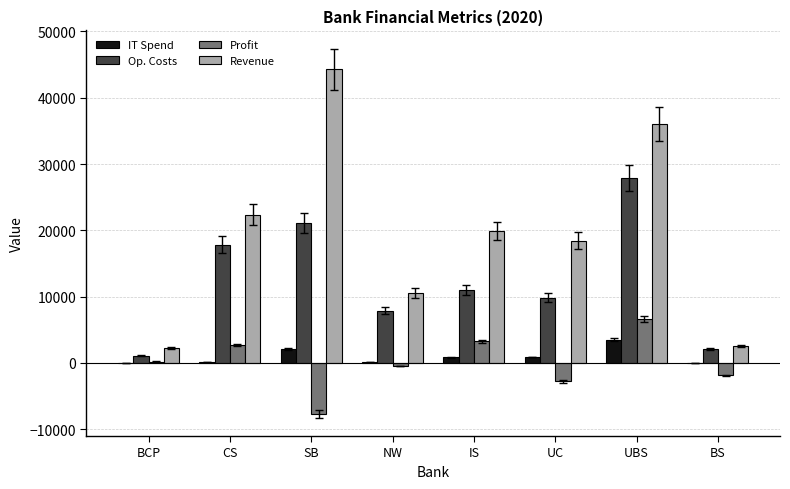

What is the average value of the Op. Costs series?

12332.4